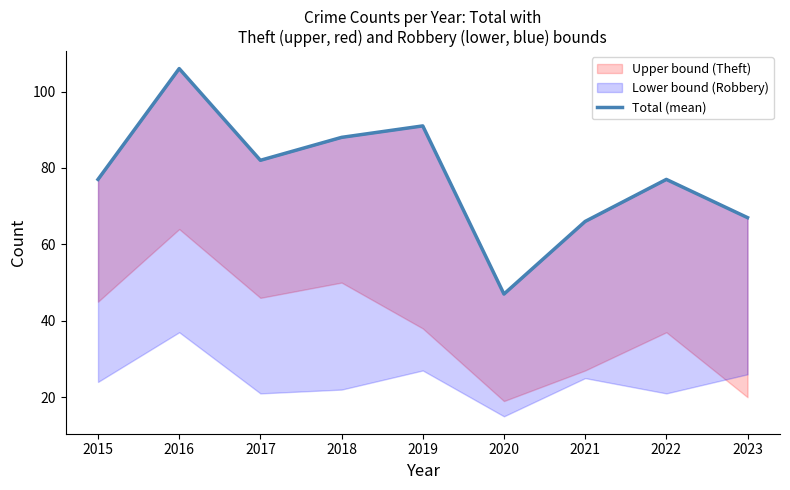

The value at 2017 is 82. True or false?

True